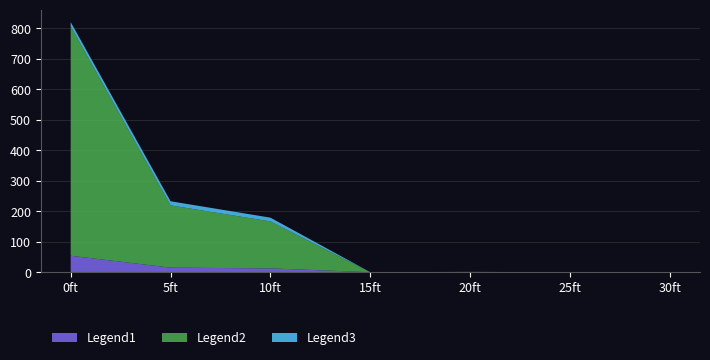

Reading left to right, extract all data points from this chart.

col_8: 0ft=54.0	5ft=15.0	10ft=12.5	15ft=0.0	20ft=0.1	25ft=0.0	30ft=0.0
col_4: 0ft=752.0	5ft=204.0	10ft=154.0	15ft=0.0	20ft=1.0	25ft=0.0	30ft=0.0
col_7: 0ft=13.9	5ft=13.6	10ft=12.3	15ft=0.0	20ft=0.0	25ft=0.0	30ft=0.0